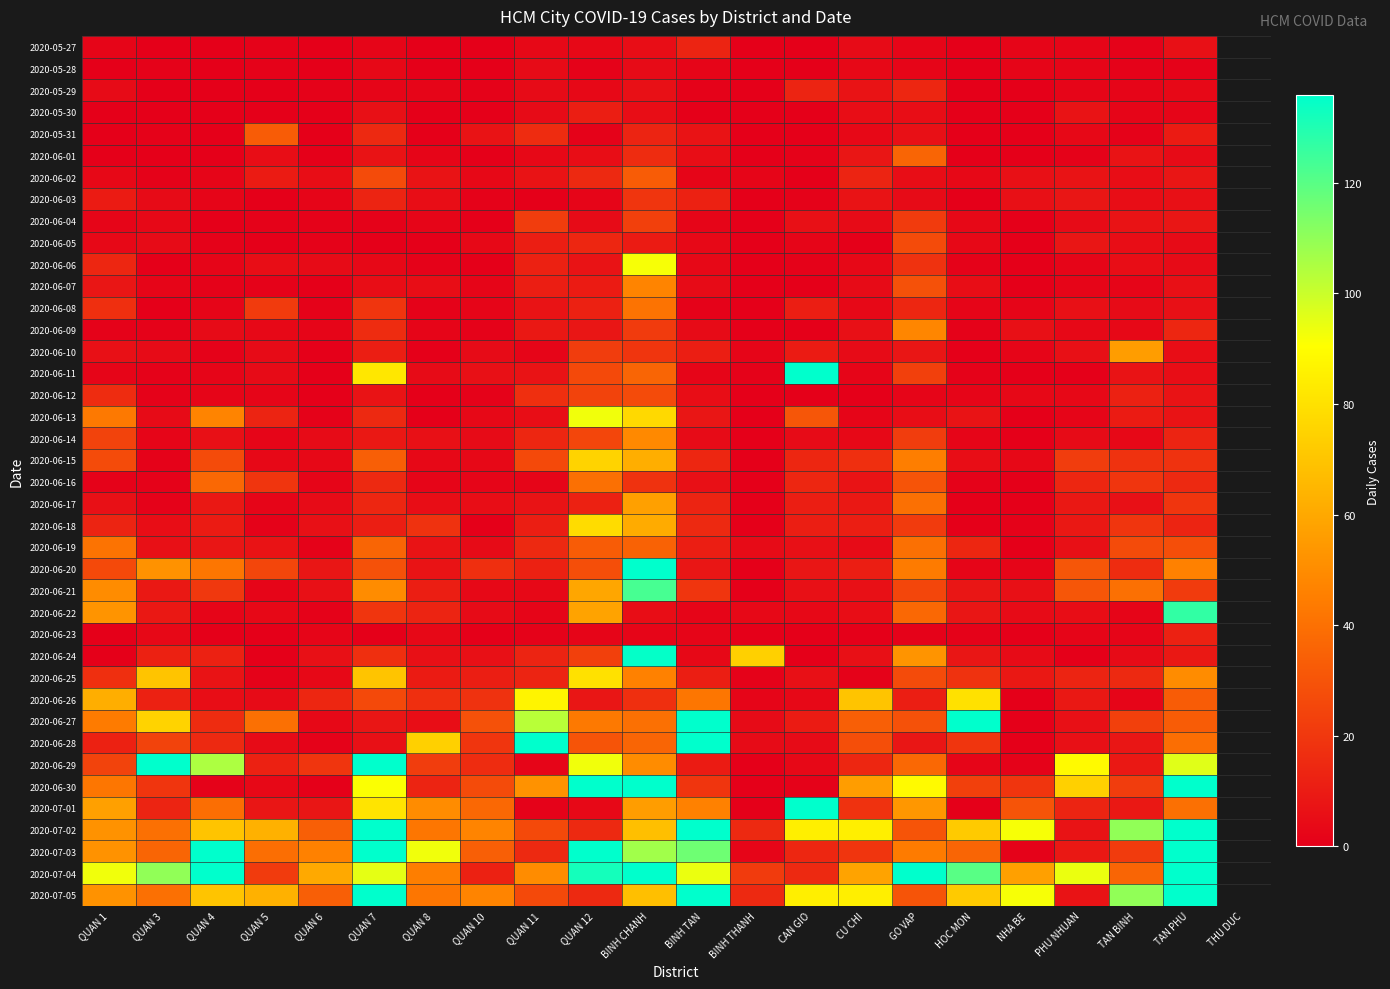

At how many categories does at least one series exceed 21?

21